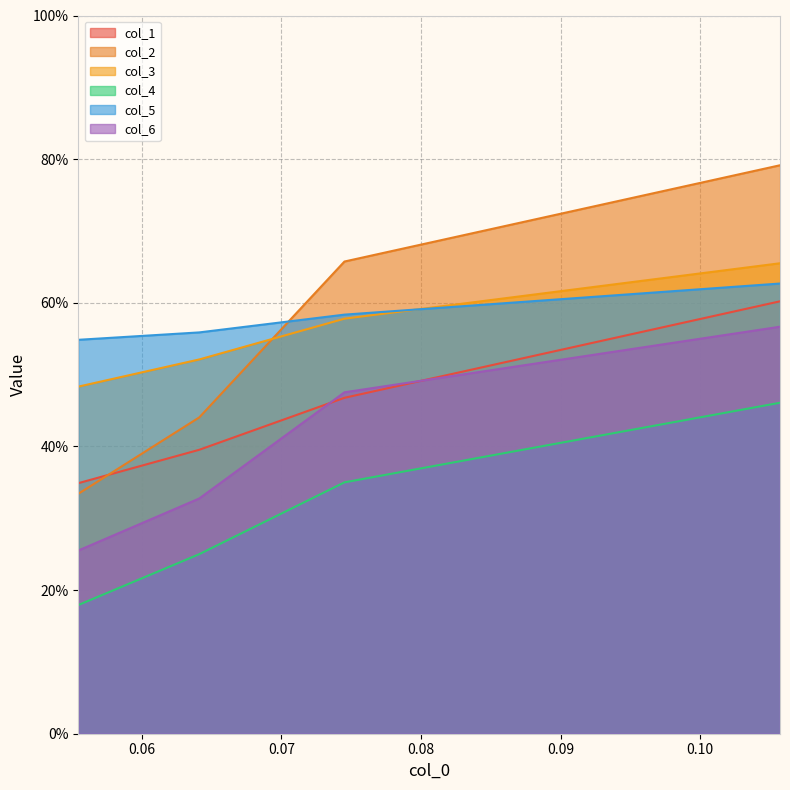

Does the chart display data point markers on the line(s)?

No